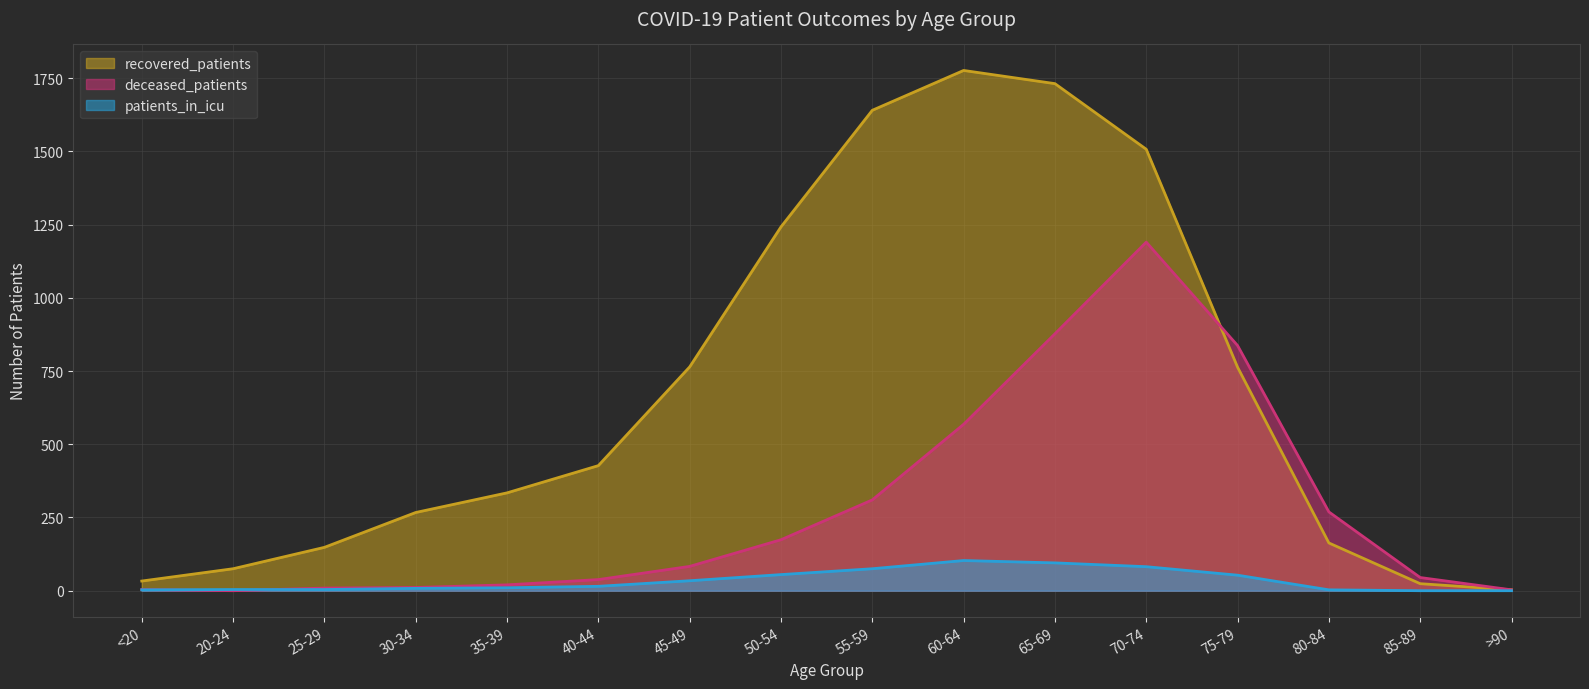

What are all the series names shown in the legend?

recovered_patients, deceased_patients, patients_in_icu